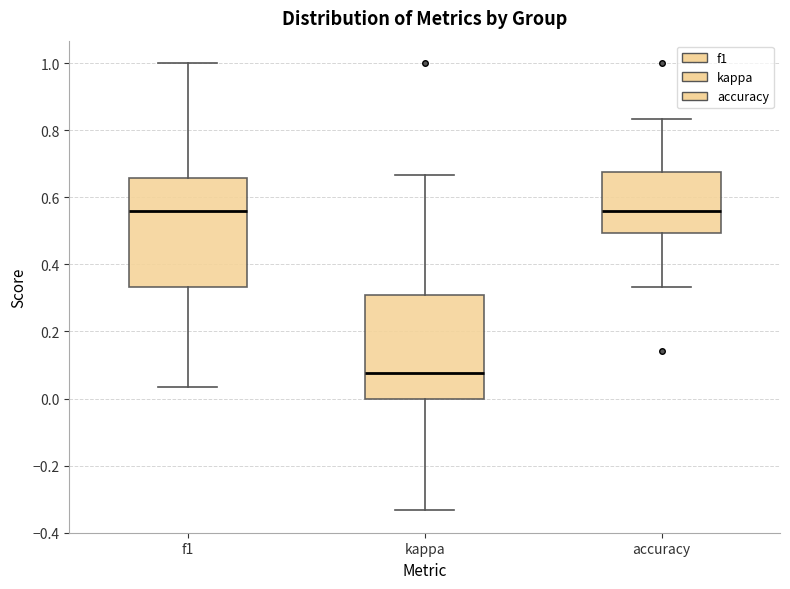

Which box has the lowest median line?

kappa